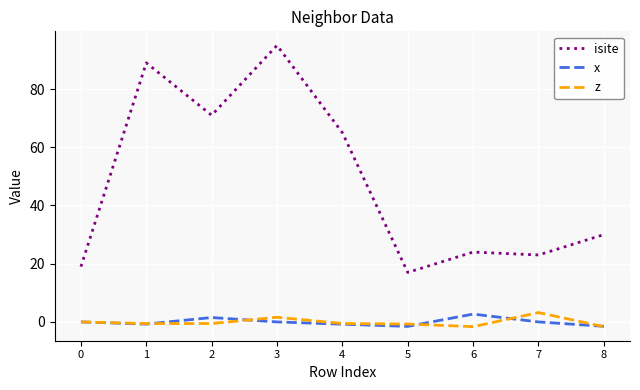

The isite series shows 65.0 at 4. True or false?

True